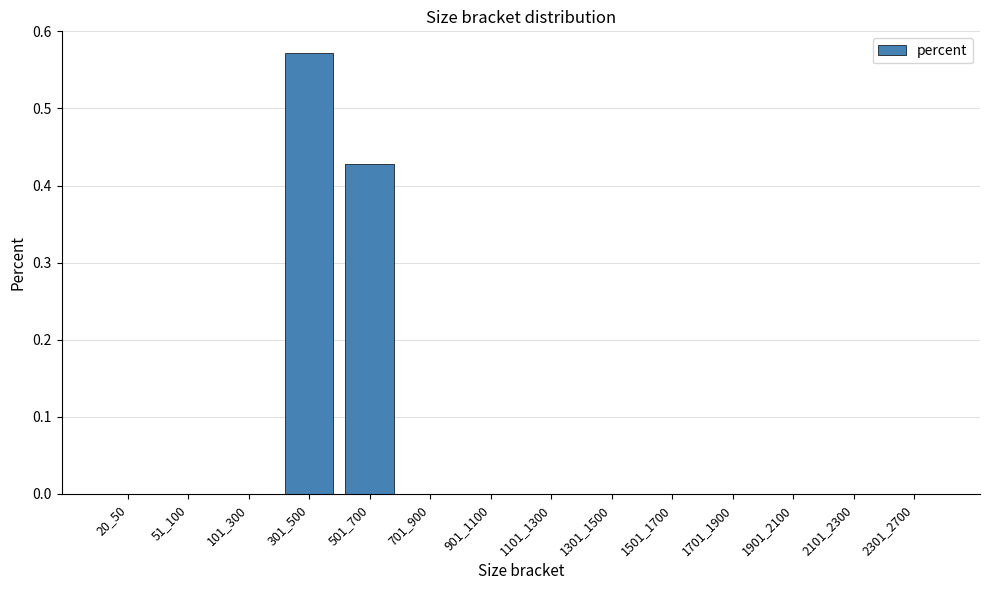

Count the values in the range 0 to 1.

14